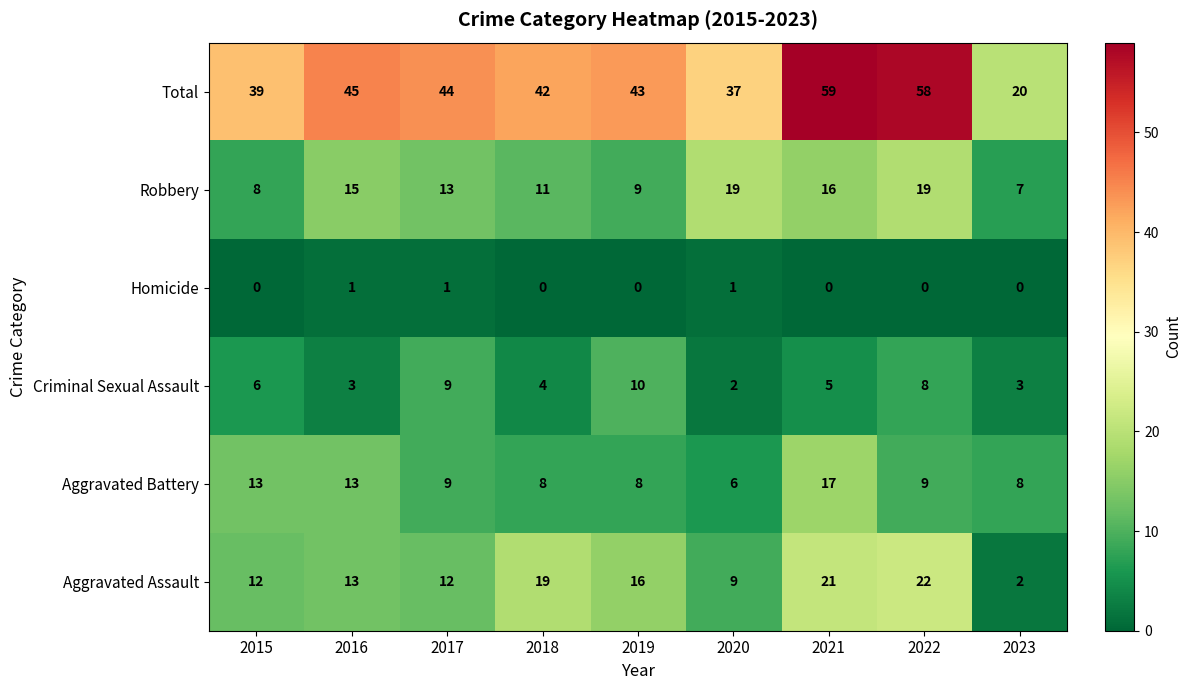

Rank the series at 2018 from lowest to highest value.

Homicide, Criminal Sexual Assault, Aggravated Battery, Robbery, Aggravated Assault, Total